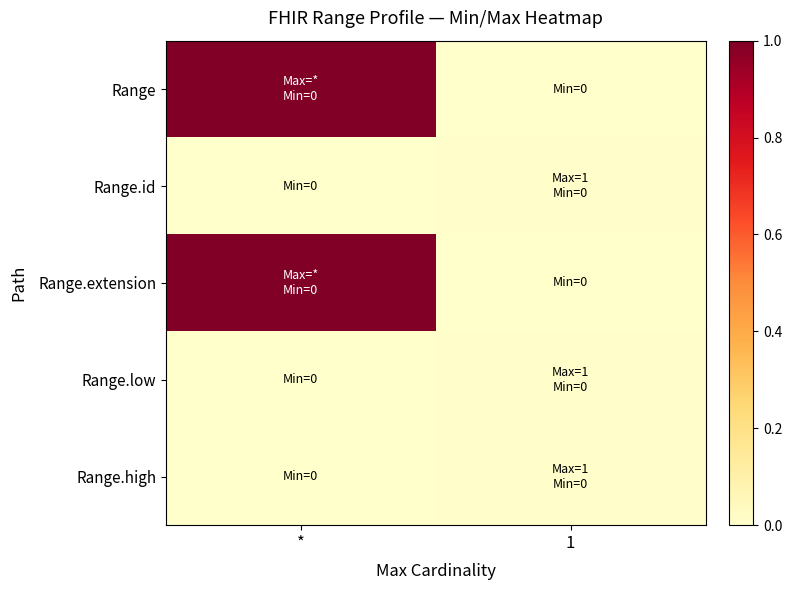

At which category does the chart reach its peak across all series?

*